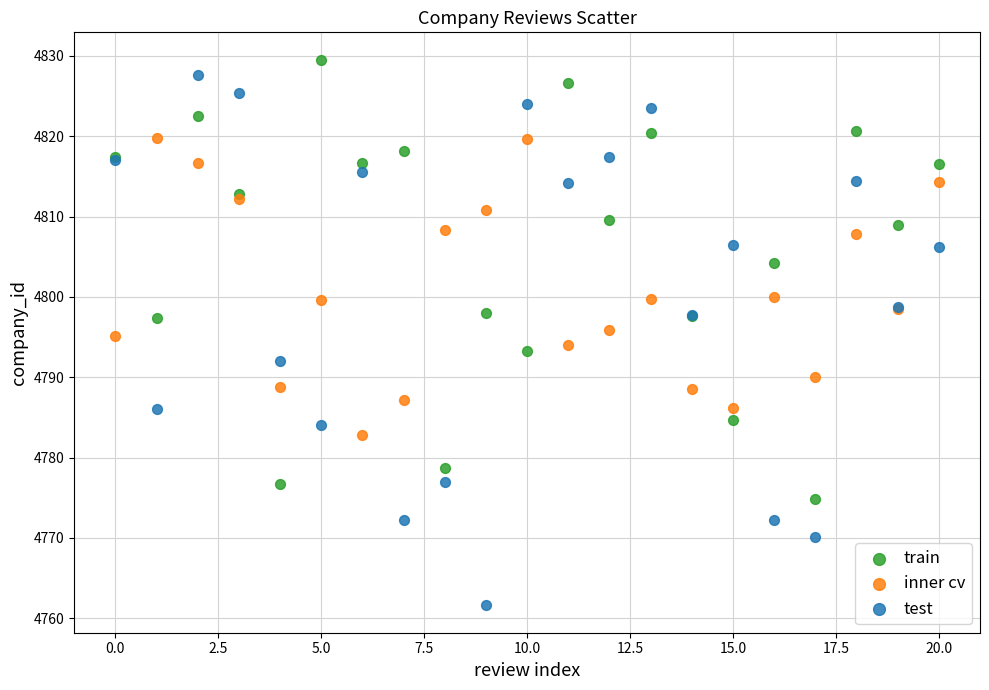

What are all the series names shown in the legend?

train, inner cv, test